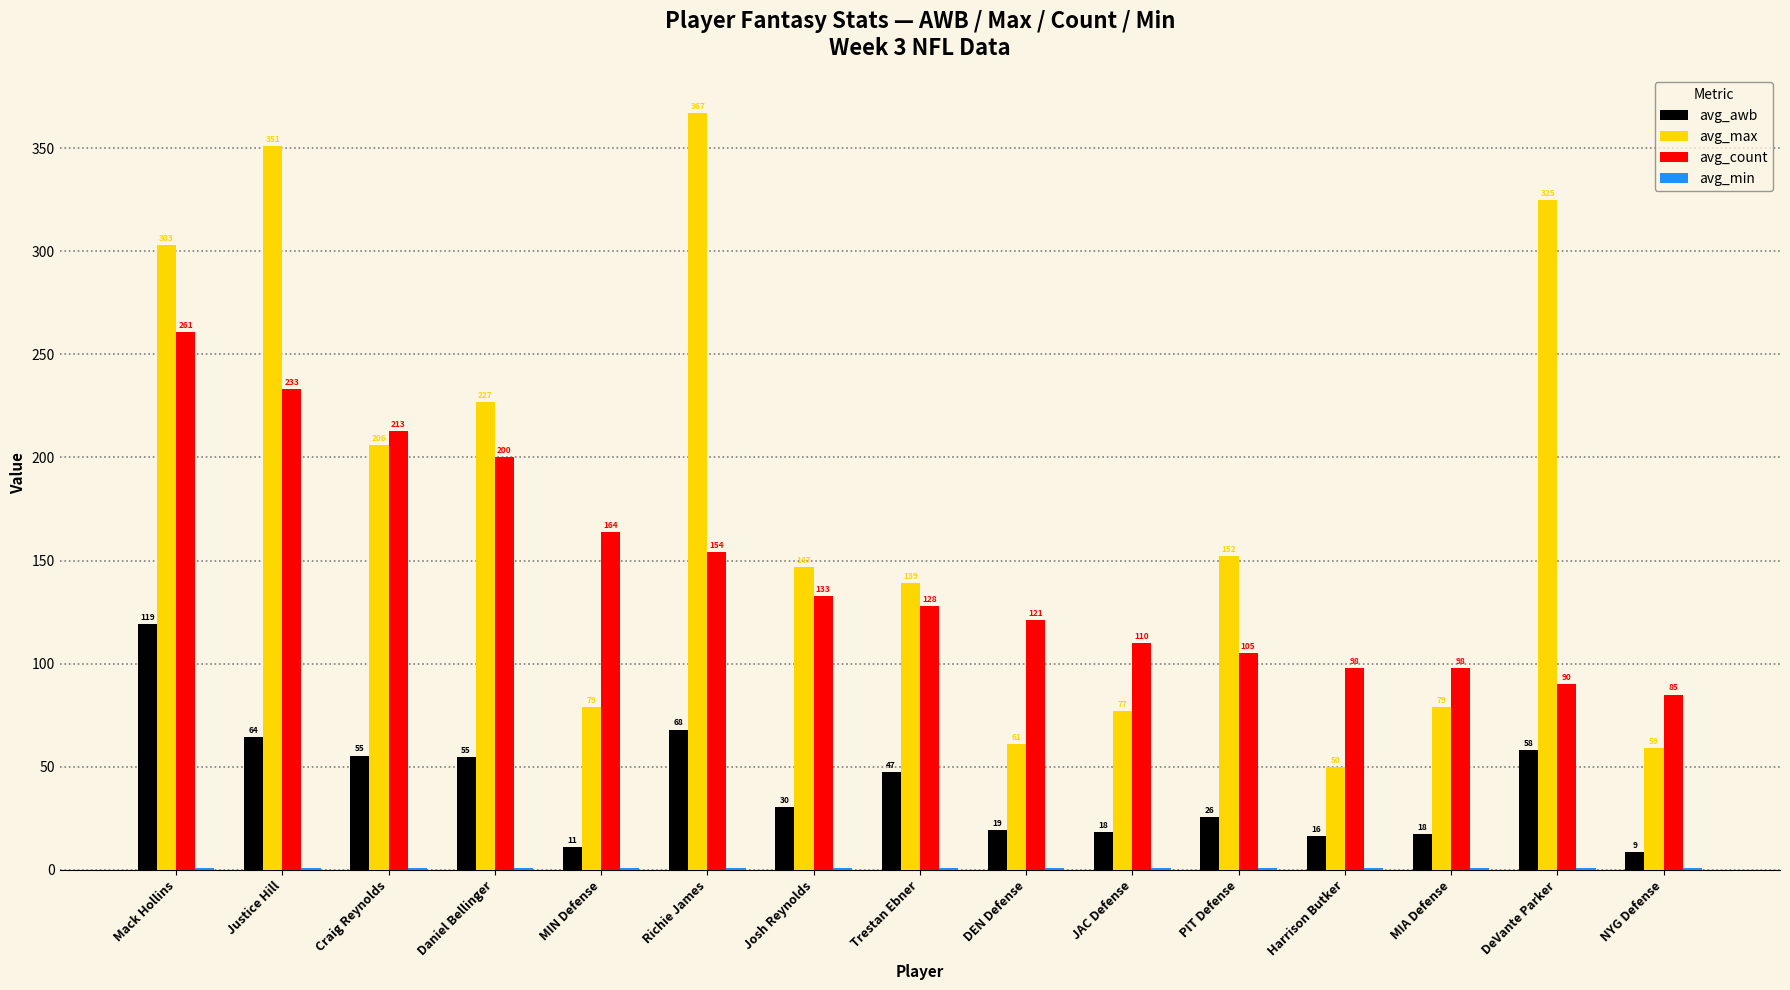

Where does the avg_awb series first go above 30?

Mack Hollins